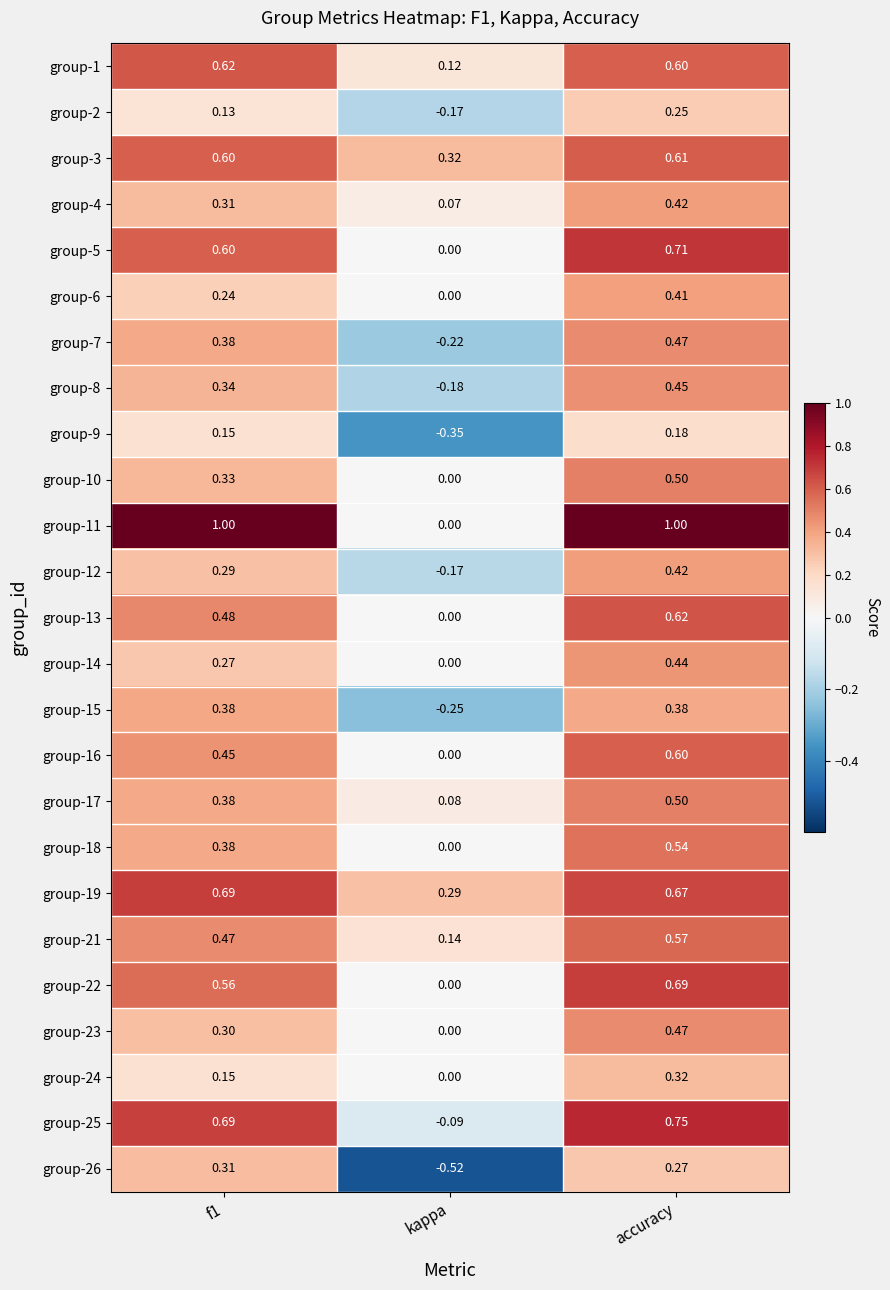

At which category is the sum across all series the highest?

accuracy